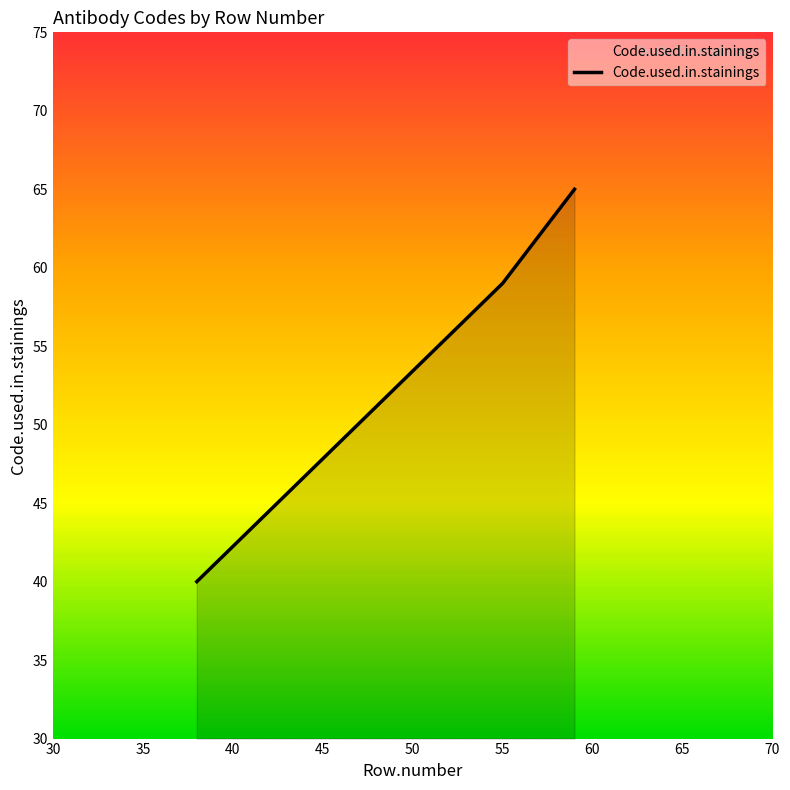

What is the difference between the maximum and second lowest values?

6